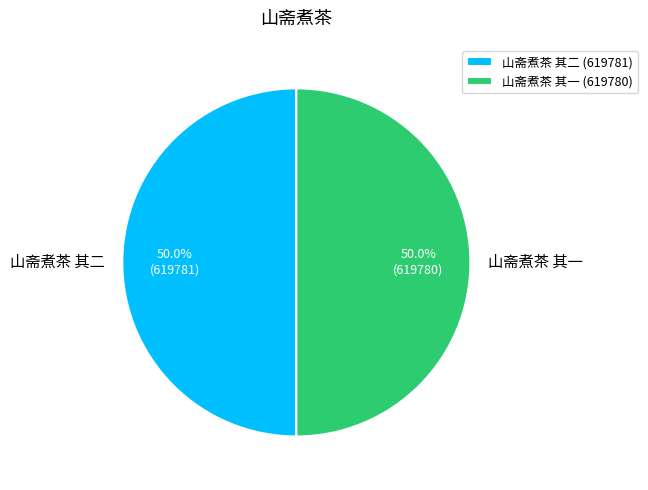

Is it true that 山斋煮茶 其二 is 64% of the pie?

False